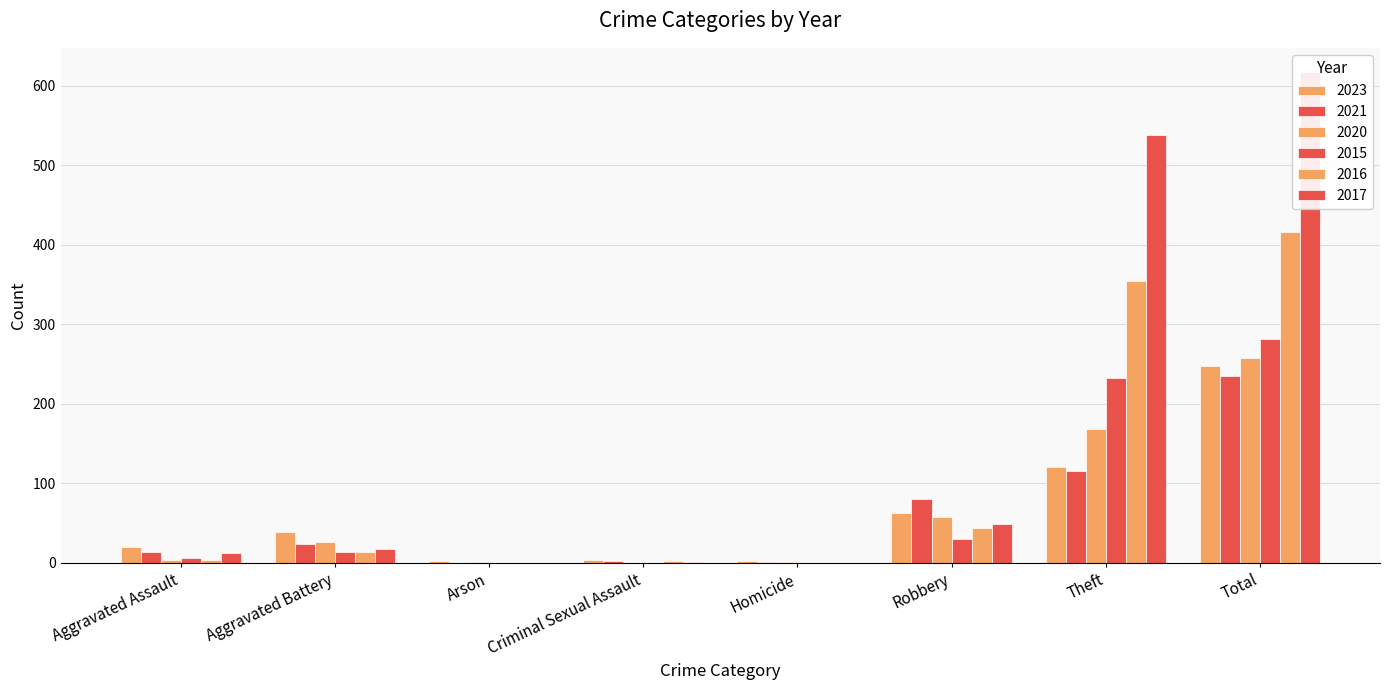

How many distinct data groups are displayed?

6